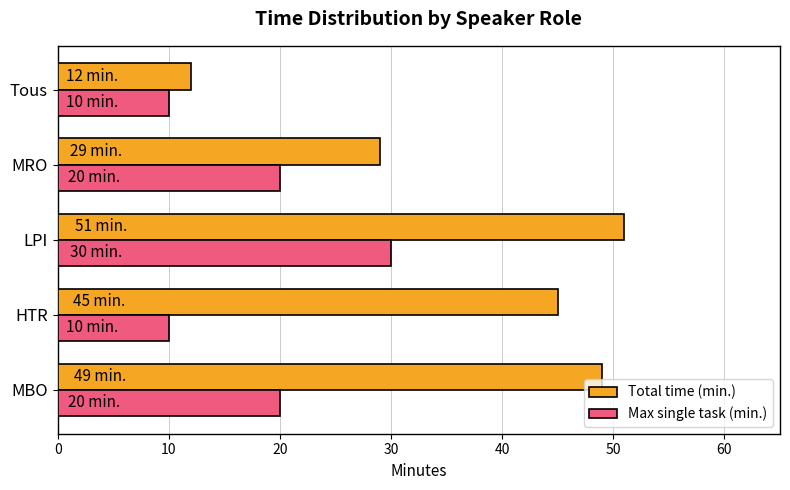

What is the lowest value of the Max single task (min.) series?

10